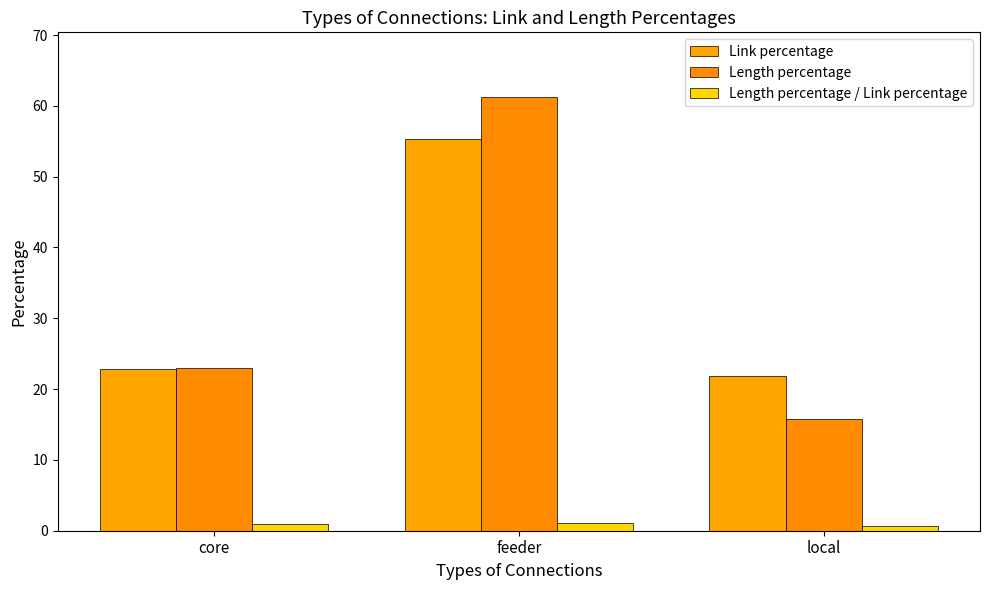

How many bars are there in each group?

3